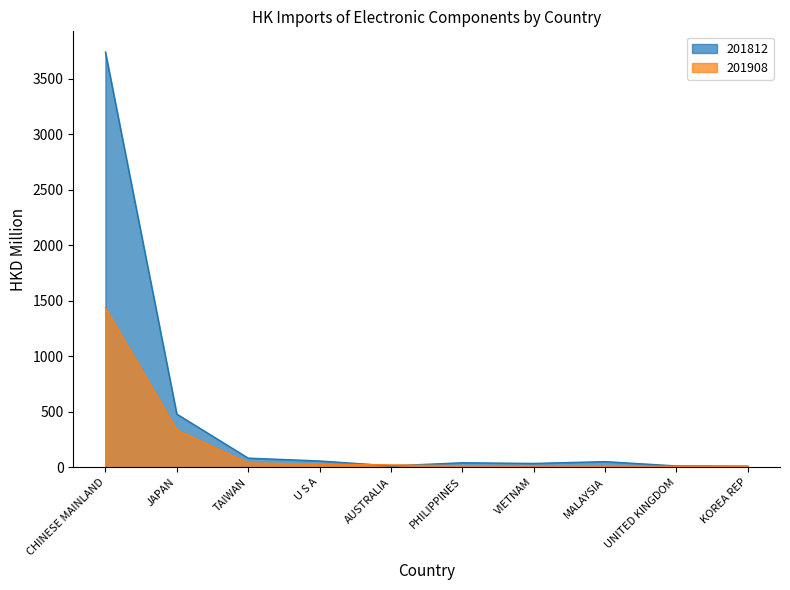

What is the label of the 3rd point from the right?

MALAYSIA